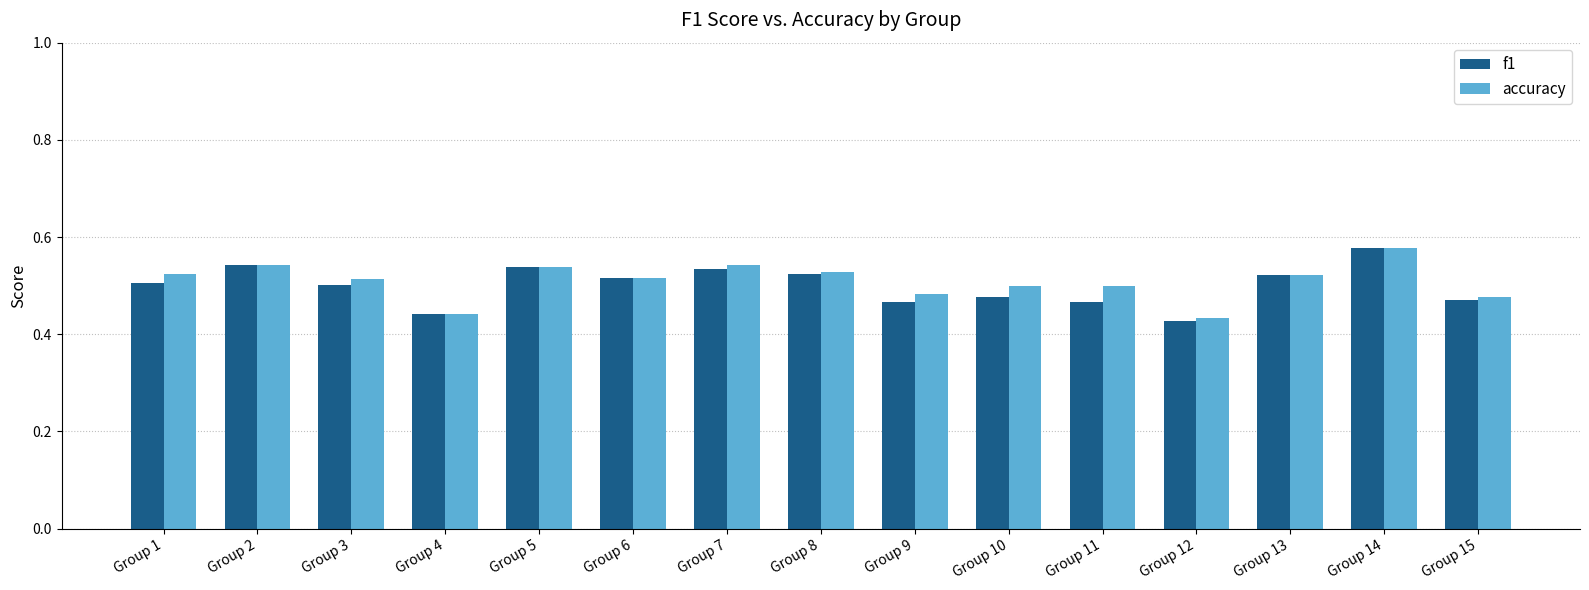

At which category is the sum across all series the highest?

Group 14